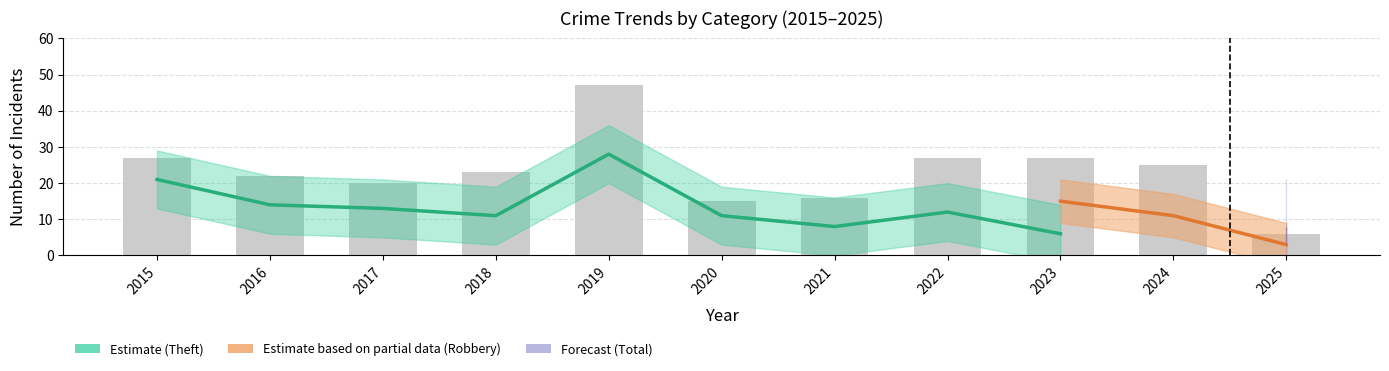

What is the greatest value displayed?

47